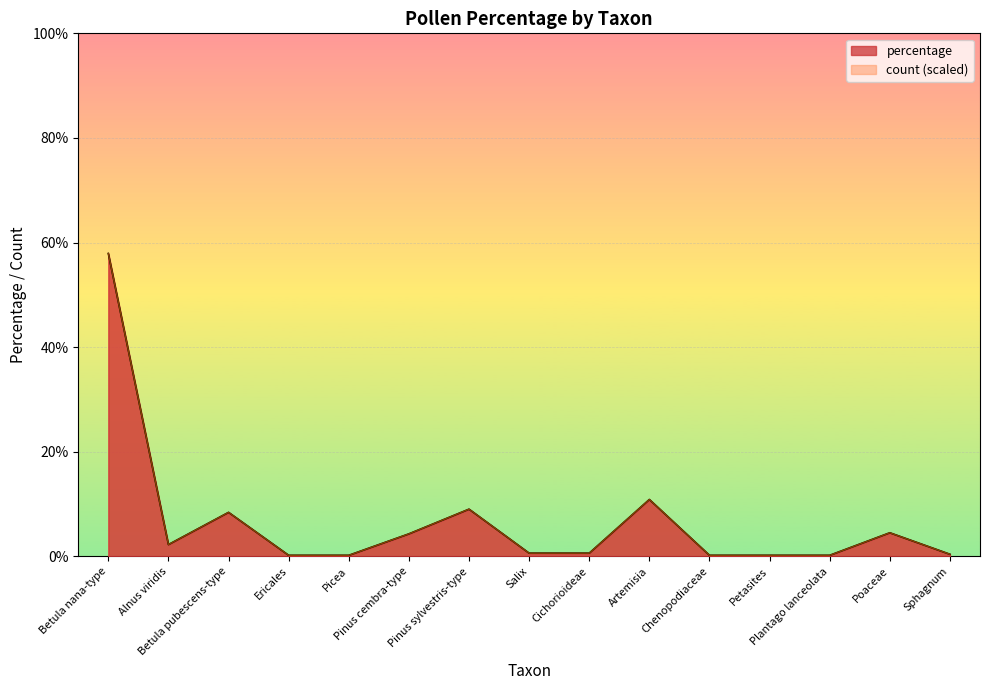

At how many categories does at least one series exceed 1?

7